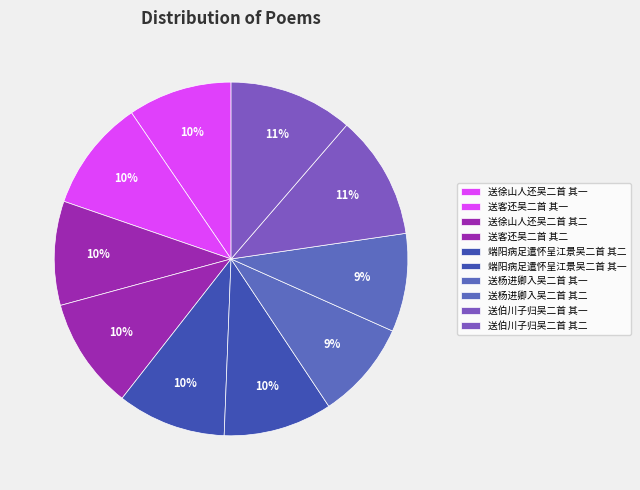

To the nearest percent, what percentage of the pie is 送客还吴二首 其一?

10%